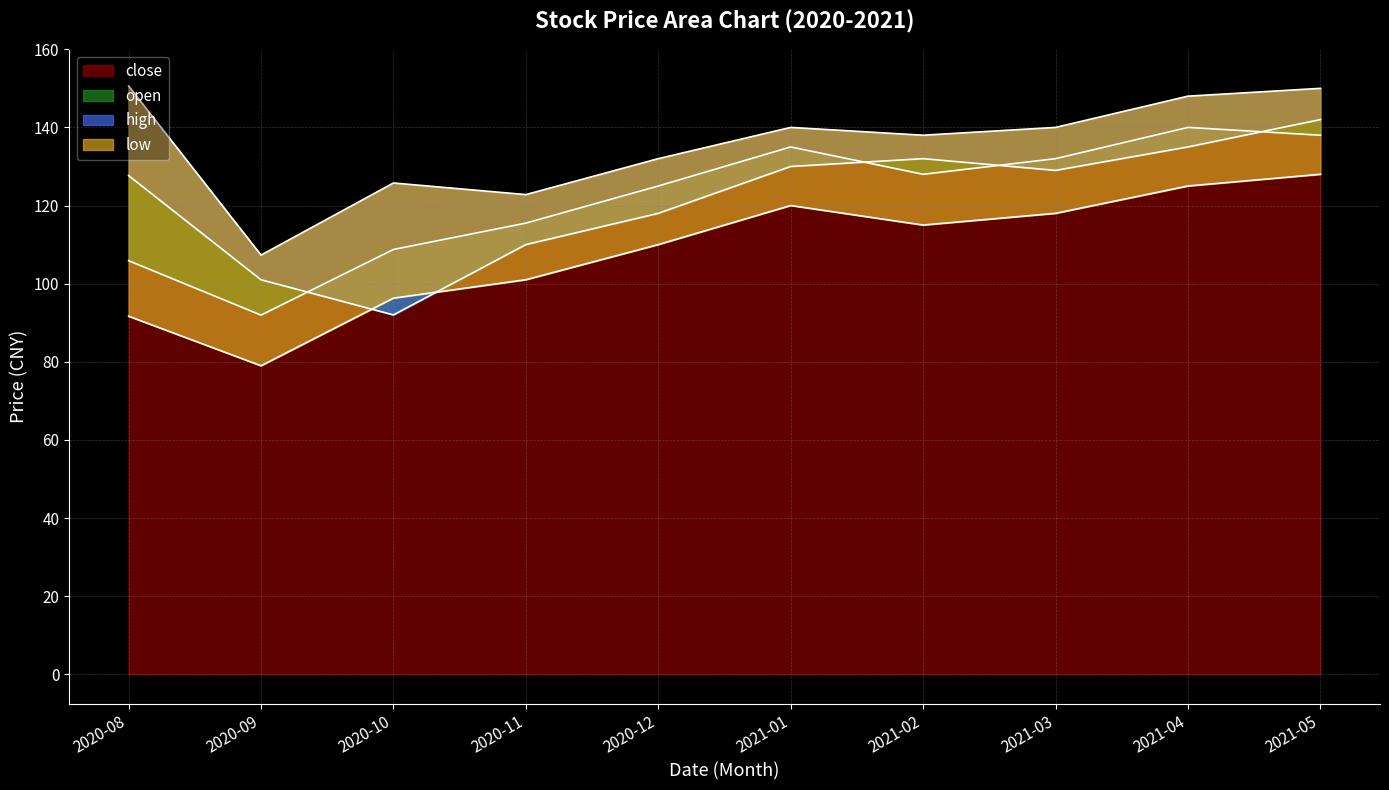

Reading left to right, transcribe all the data shown in this chart.

close: 2020-08=105.9	2020-09=92.0	2020-10=108.8	2020-11=115.5	2020-12=125.0	2021-01=135.0	2021-02=128.0	2021-03=132.0	2021-04=140.0	2021-05=138.0
open: 2020-08=127.7	2020-09=101.0	2020-10=92.0	2020-11=110.0	2020-12=118.0	2021-01=130.0	2021-02=132.0	2021-03=129.0	2021-04=135.0	2021-05=142.0
high: 2020-08=150.6	2020-09=107.3	2020-10=125.8	2020-11=122.8	2020-12=132.0	2021-01=140.0	2021-02=138.0	2021-03=140.0	2021-04=148.0	2021-05=150.0
low: 2020-08=91.7	2020-09=79.0	2020-10=96.3	2020-11=101.0	2020-12=110.0	2021-01=120.0	2021-02=115.0	2021-03=118.0	2021-04=125.0	2021-05=128.0